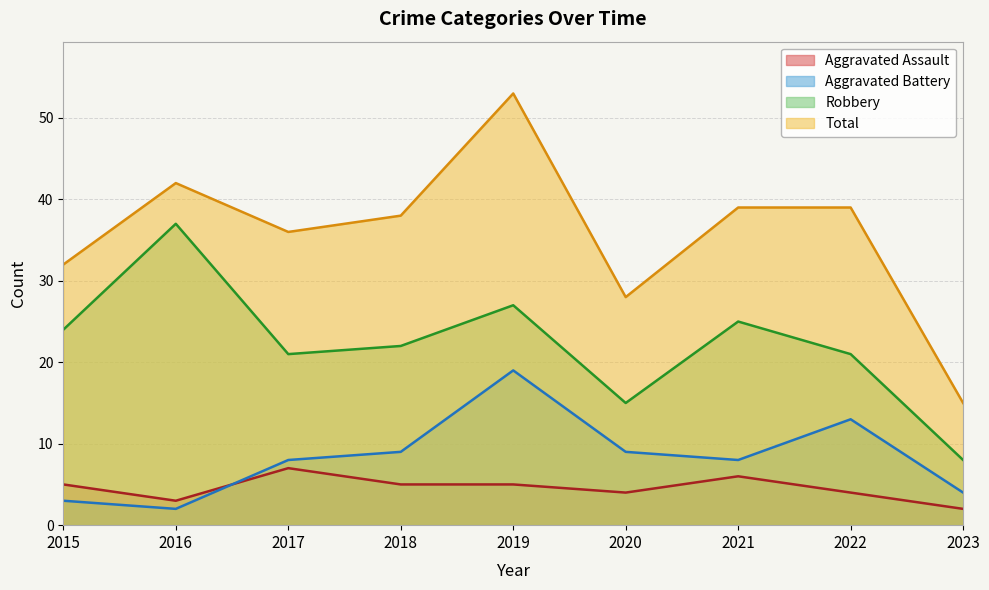

At which category does Aggravated Battery reach its first local peak?

2019